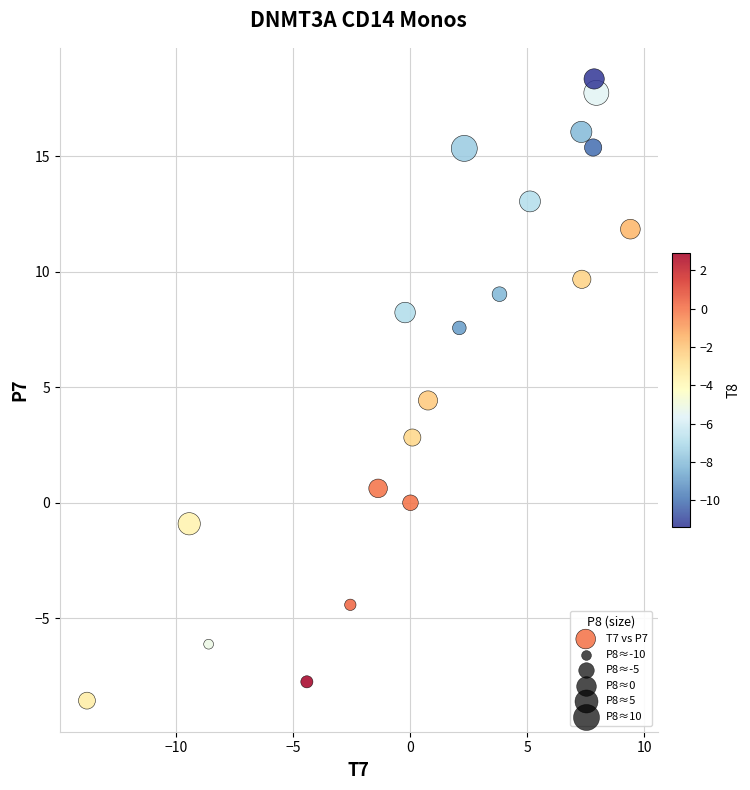

What Y value in the scatter plot is closest to 4?

4.4